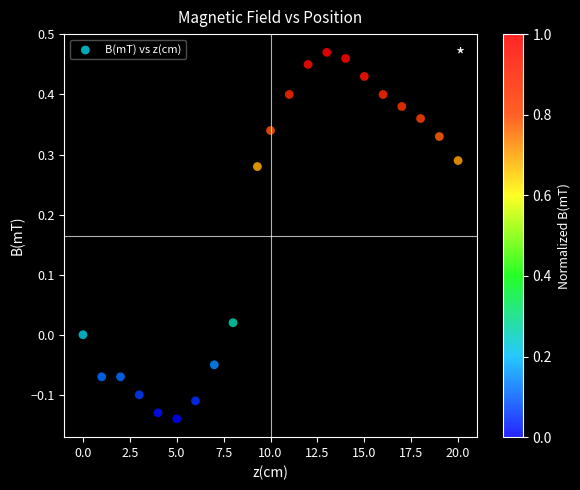

What is the range of X values (max minus min)?

20.0